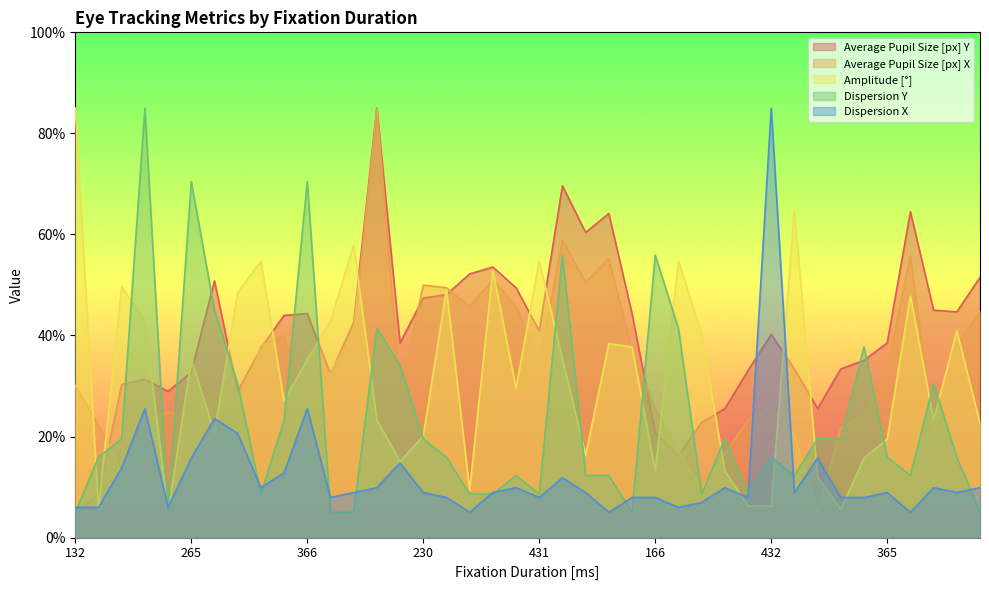

True or false: Amplitude [°] has more than 2 points higher than both neighbors.

True